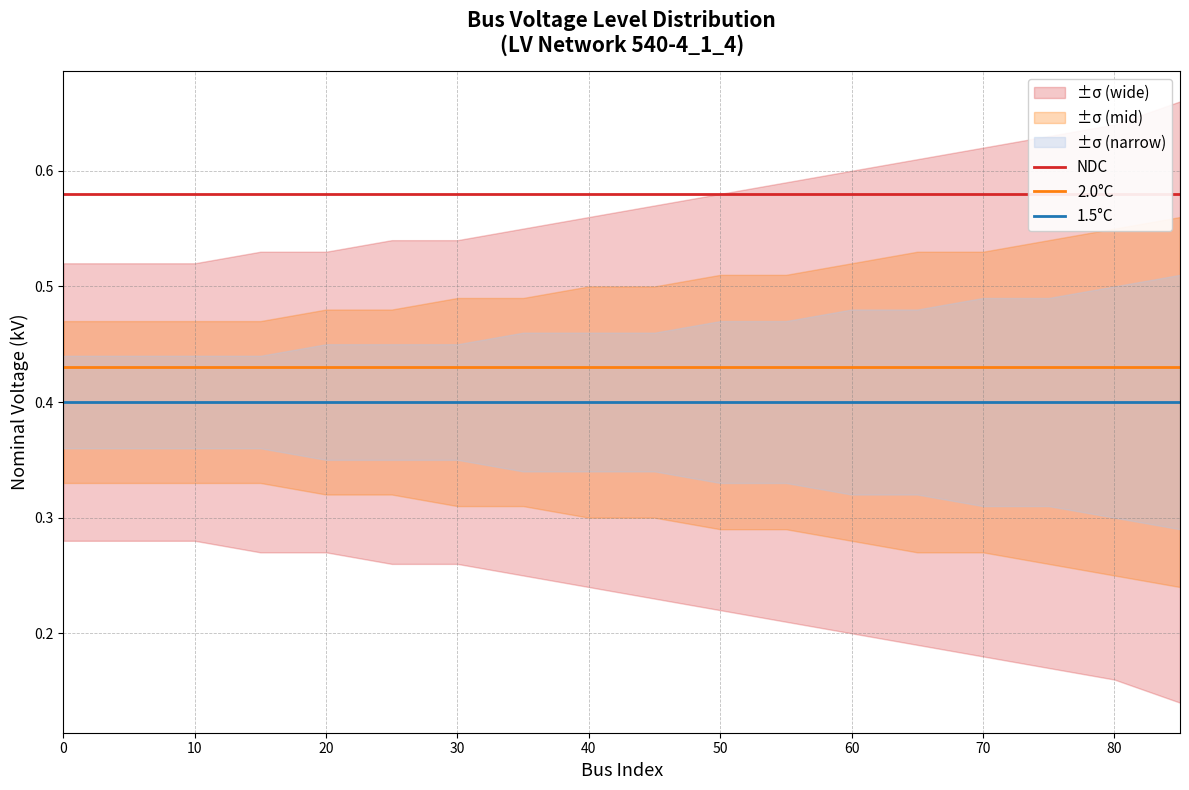

Does the chart have visible grid lines?

Yes